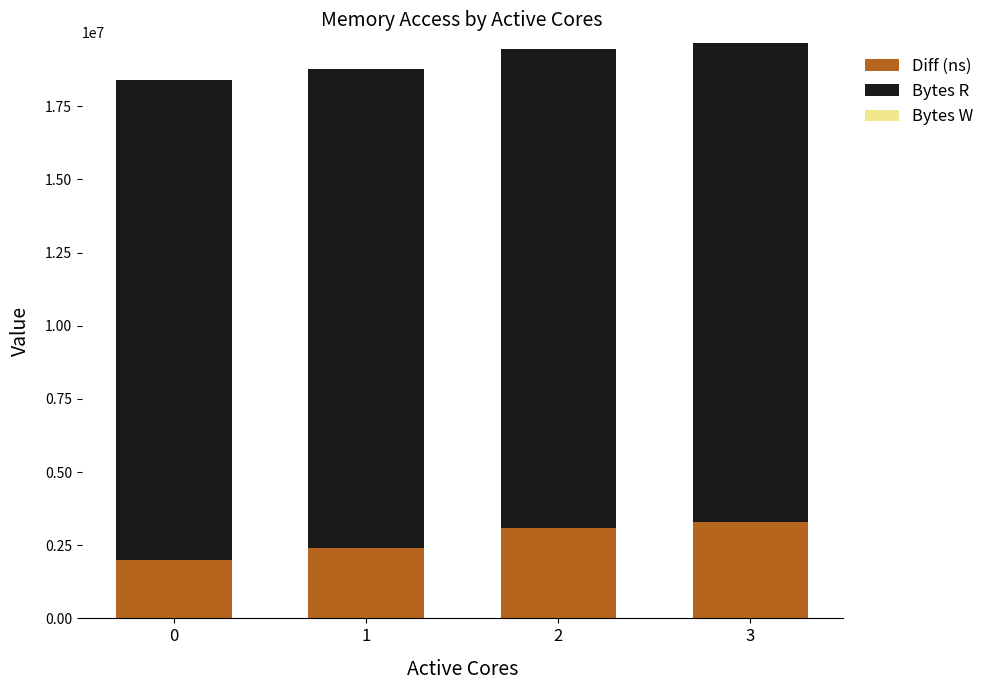

Reading left to right, what are the values for Diff (ns)?

2009941	2393199	3075197	3291769